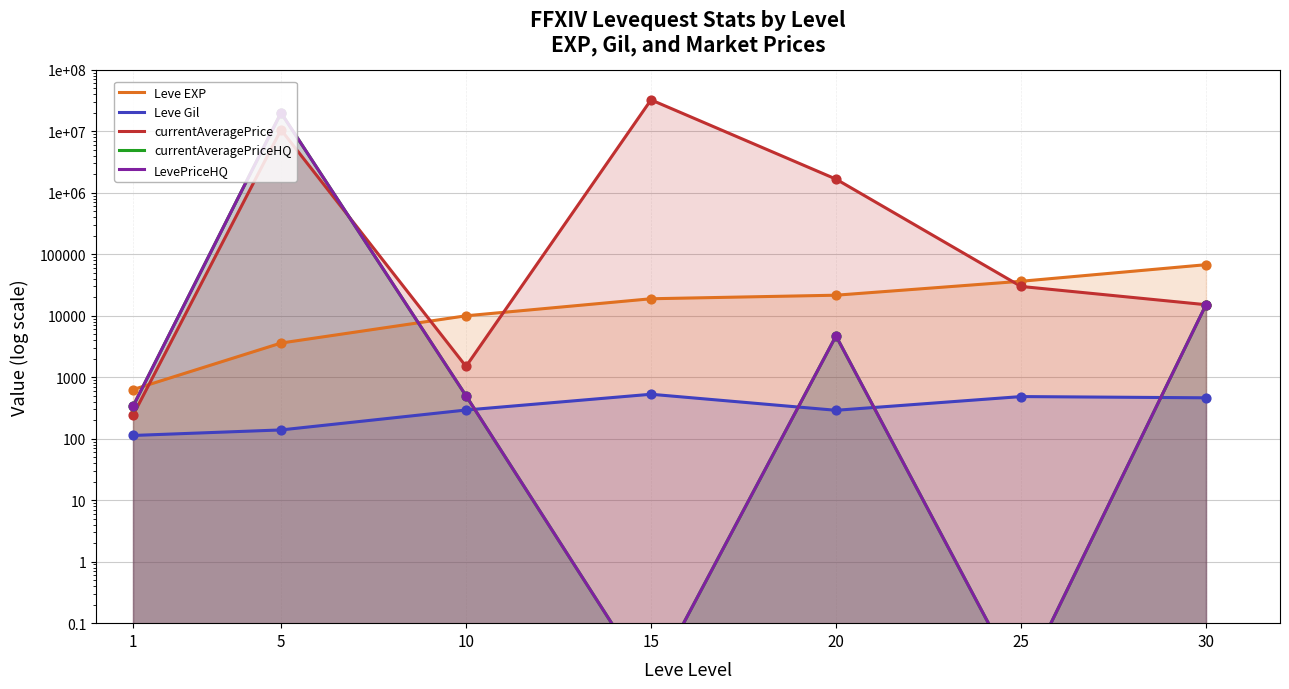

Which series has the largest total across all categories?

currentAveragePrice